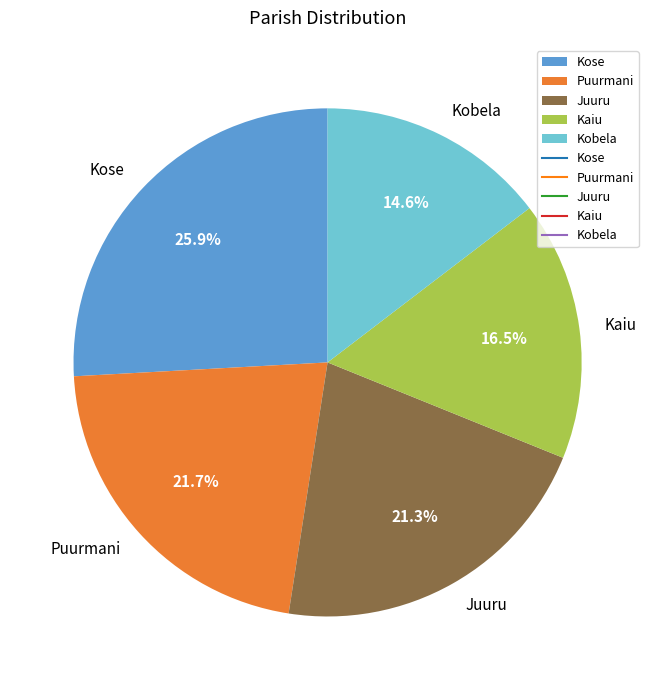

The Kose slice represents 26% of the pie. True or false?

True